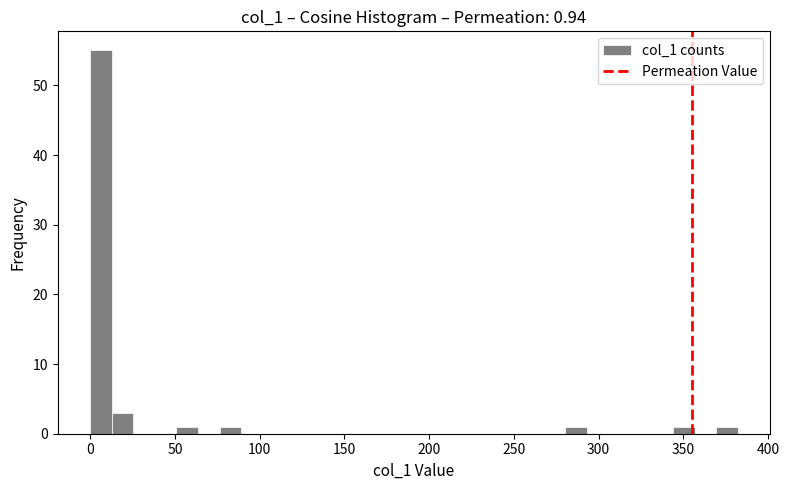

Around what value on the x-axis is the tallest bar? Give the approximate position of its centre, as read against the axis.

5